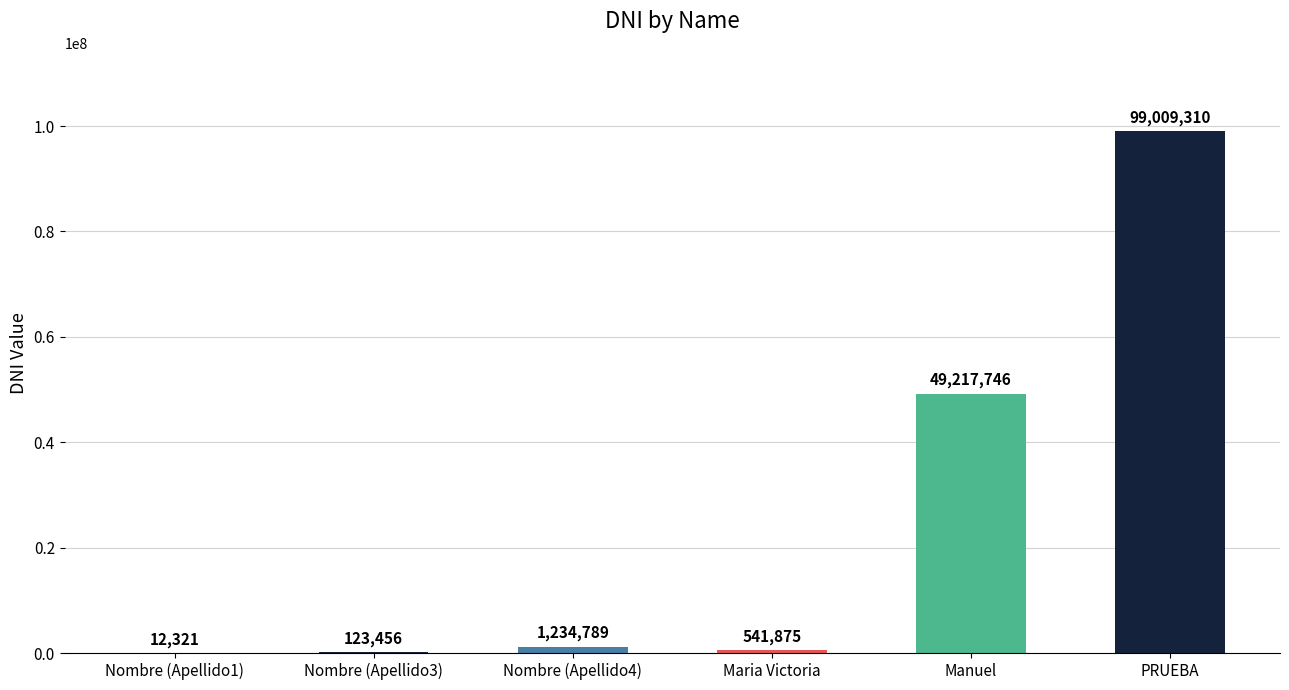

True or false: the data shows 1234789 at Nombre (Apellido4).

True